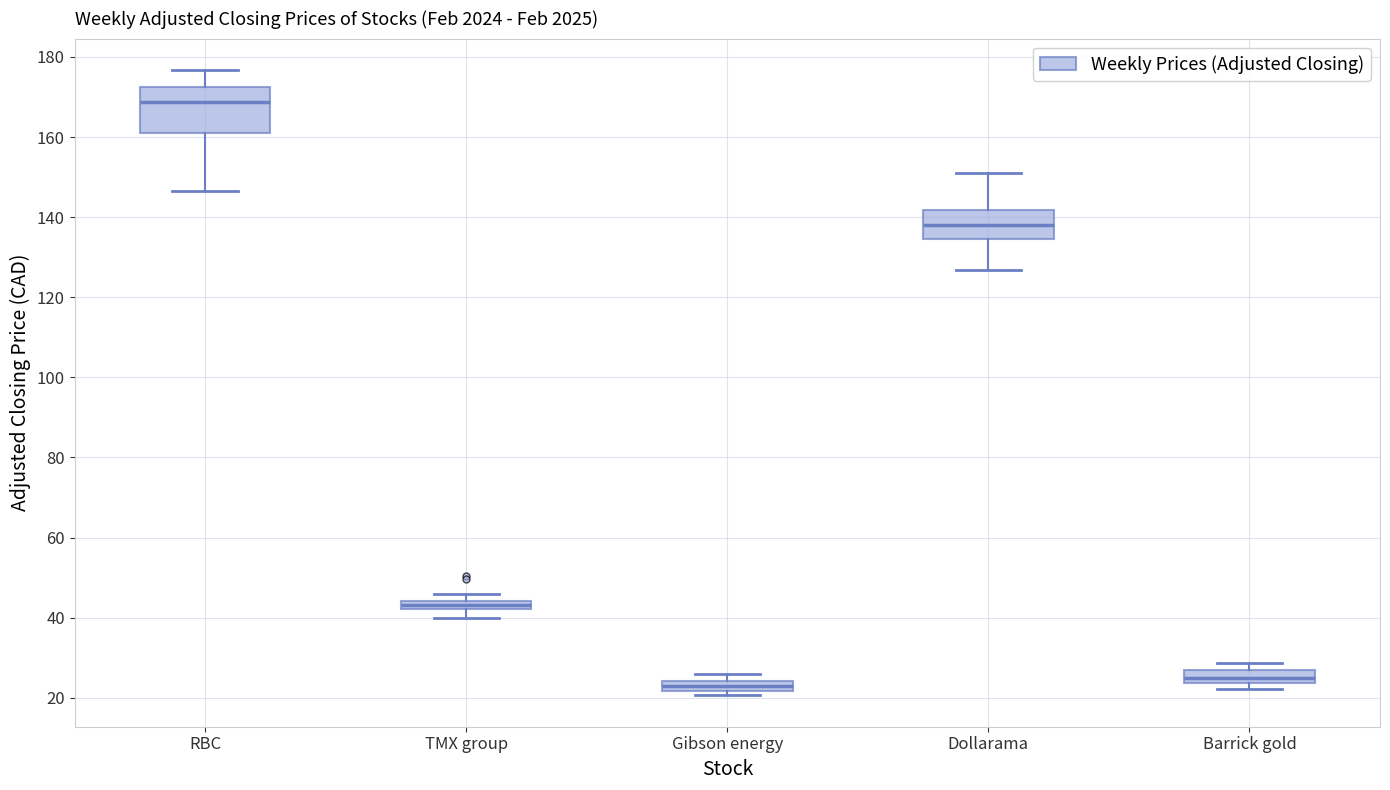

Where does the lower whisker of the box for RBC end on the y-axis? The values are not printed on the chart, so give them approximately, as read against the axis.

146